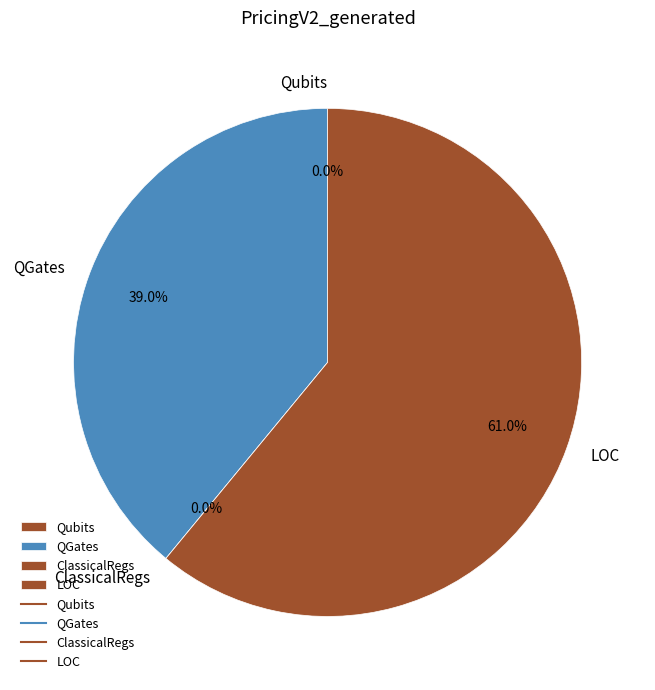

To the nearest percent, what is the average slice percentage?

25%